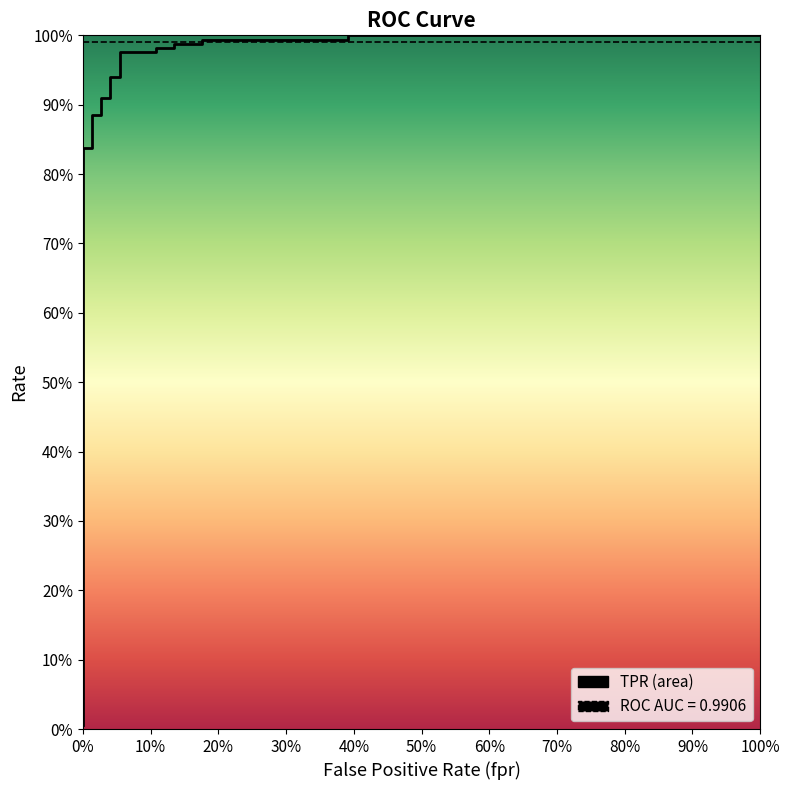

Is it true that roc_auc equals 1.0 at 20%?

True